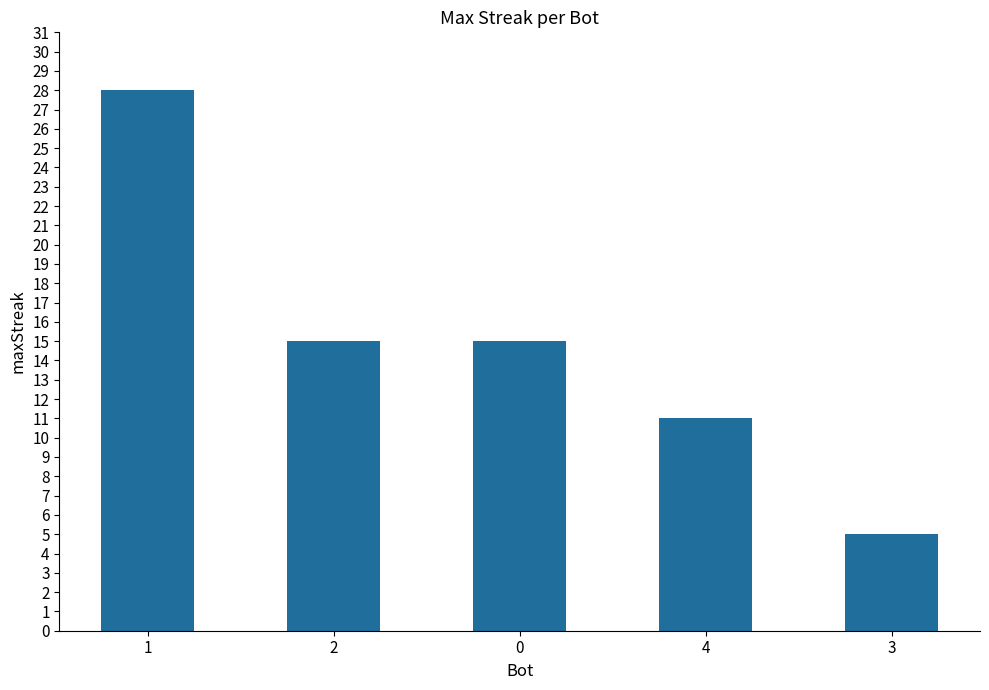

What is the change in value from 1 to 0?

-13